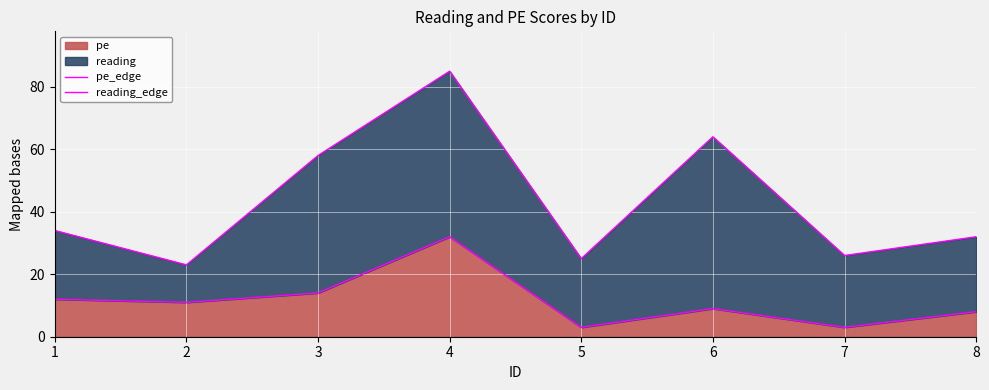

What is the lowest value of the pe_edge series?

3